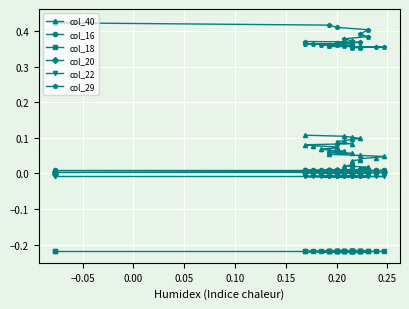

Rank the series at 0.00 from lowest to highest value.

col_18, col_22, col_20, col_40, col_16, col_29